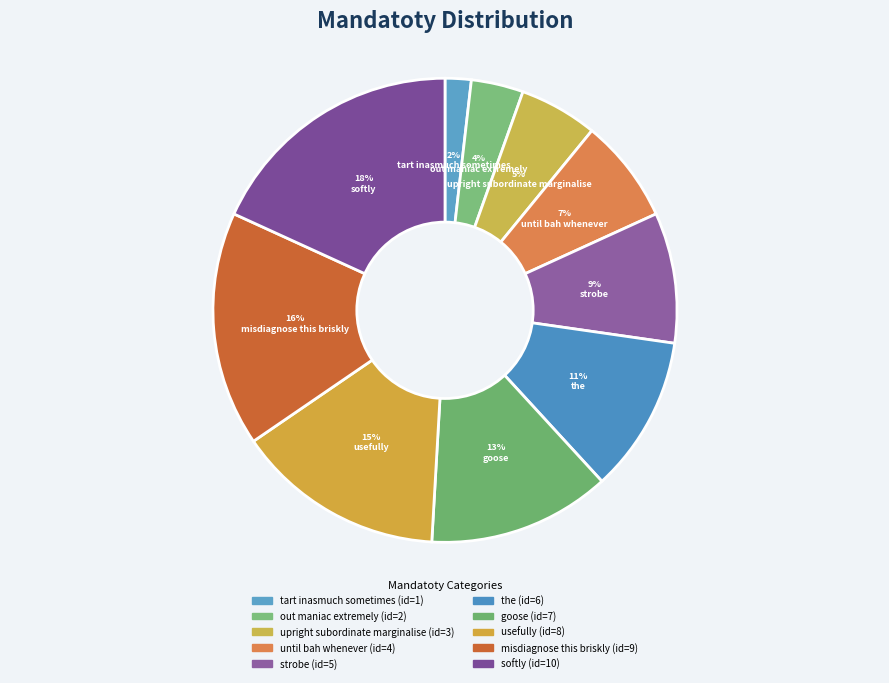

To the nearest percent, what is the difference between the largest and smallest slice percentages?

16%